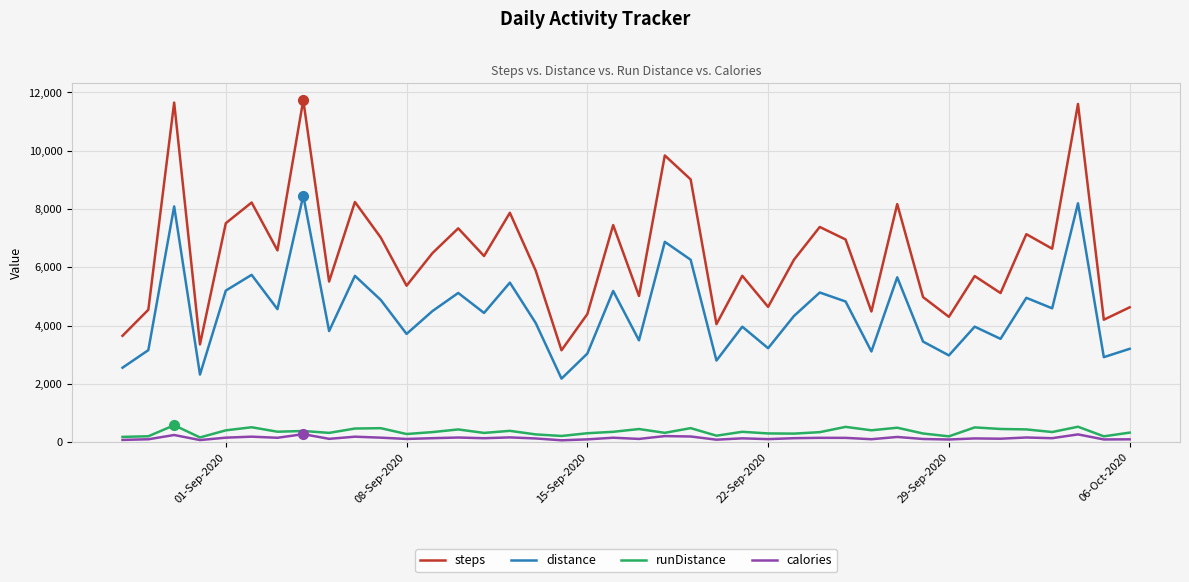

Count the number of categories in the chart.

40